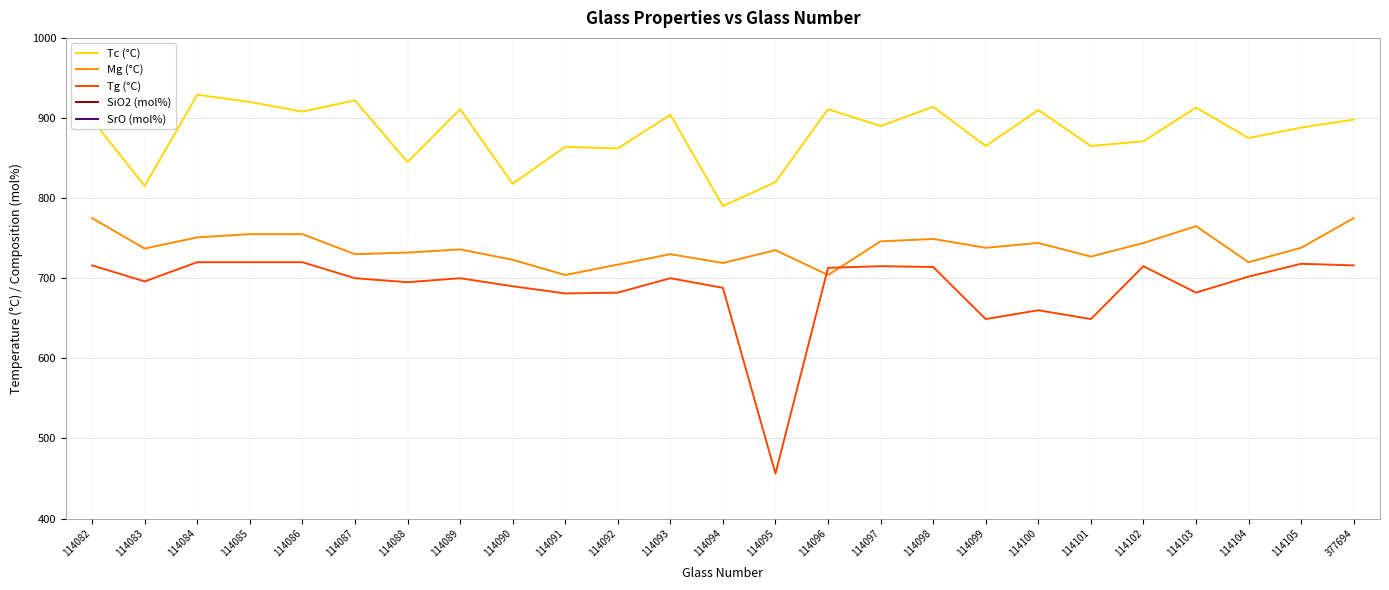

Reading left to right, extract all data points from this chart.

Tc (°C): 114082=898.0	114083=815.0	114084=929.0	114085=920.0	114086=908.0	114087=922.0	114088=845.0	114089=911.0	114090=818.0	114091=864.0	114092=862.0	114093=904.0	114094=790.0	114095=820.0	114096=911.0	114097=890.0	114098=914.0	114099=865.0	114100=910.0	114101=865.0	114102=871.0	114103=913.0	114104=875.0	114105=888.0	377694=898.0
Mg (°C): 114082=775.0	114083=737.0	114084=751.0	114085=755.0	114086=755.0	114087=730.0	114088=732.0	114089=736.0	114090=723.0	114091=704.0	114092=717.0	114093=730.0	114094=719.0	114095=735.0	114096=704.0	114097=746.0	114098=749.0	114099=738.0	114100=744.0	114101=727.0	114102=744.0	114103=765.0	114104=720.0	114105=738.0	377694=775.0
Tg (°C): 114082=716.0	114083=696.0	114084=720.0	114085=720.0	114086=720.0	114087=700.0	114088=695.0	114089=700.0	114090=690.0	114091=681.0	114092=682.0	114093=700.0	114094=688.0	114095=456.0	114096=713.0	114097=715.0	114098=714.0	114099=649.0	114100=660.0	114101=649.0	114102=715.0	114103=682.0	114104=702.0	114105=718.0	377694=716.0
SiO2 (mol%): 114082=40.0	114083=40.0	114084=45.0	114085=44.1	114086=43.2	114087=45.0	114088=44.1	114089=44.6	114090=40.0	114091=40.0	114092=39.2	114093=38.8	114094=42.2	114095=38.2	114096=43.0	114097=42.1	114098=42.2	114099=42.0	114100=42.0	114101=39.0	114102=42.0	114103=44.0	114104=42.0	114105=42.2	377694=40.0
SrO (mol%): 114082=25.0	114083=27.5	114084=20.0	114085=19.6	114086=19.2	114087=16.7	114088=16.4	114089=16.5	114090=27.5	114091=25.0	114092=24.5	114093=24.3	114094=18.5	114095=18.5	114096=20.0	114097=19.6	114098=18.5	114099=0.0	114100=26.0	114101=26.0	114102=26.0	114103=26.0	114104=26.0	114105=18.5	377694=25.0